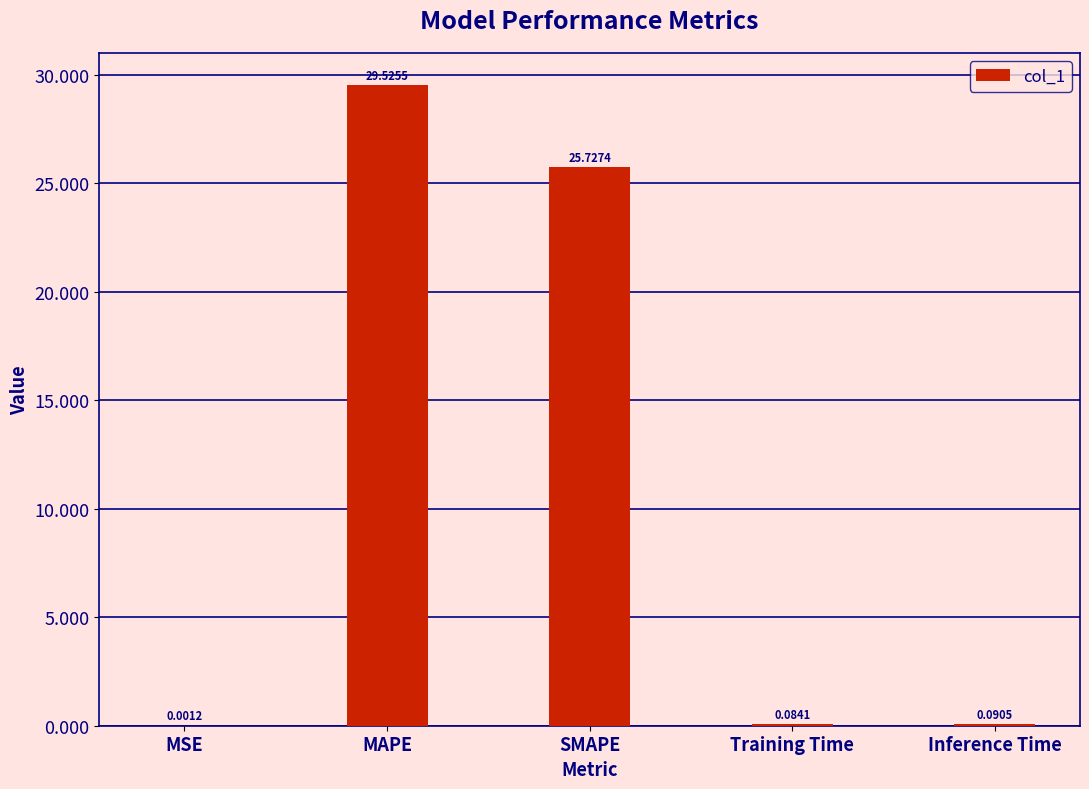

Which has a higher value, SMAPE or MSE?

SMAPE